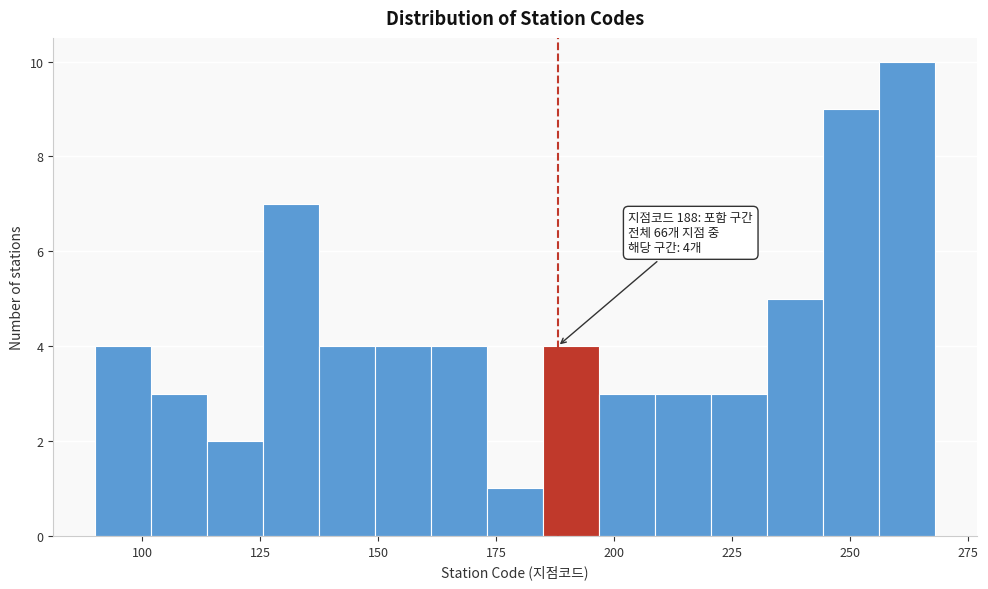

Around what value on the x-axis is the tallest bar? Give the approximate position of its centre, as read against the axis.

260